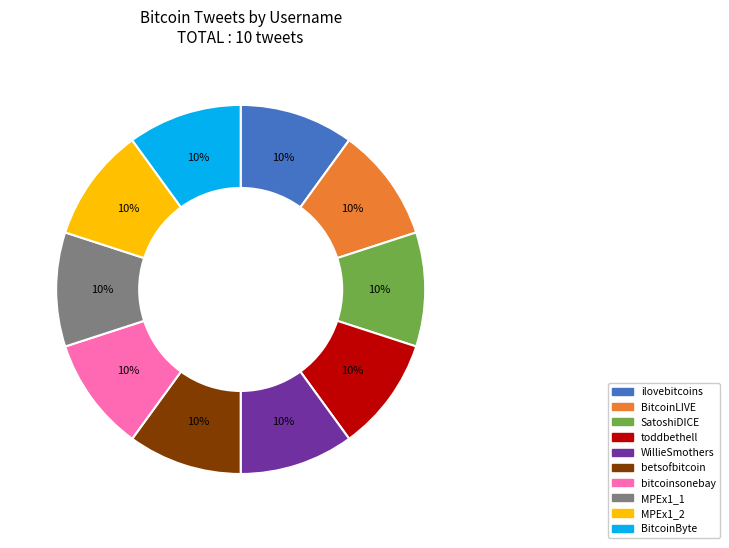

Is there any slice that represents more than half of the pie?

No